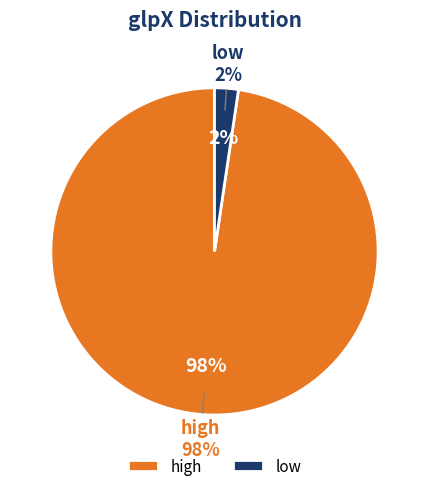

To the nearest percent, what is the average slice percentage?

50%